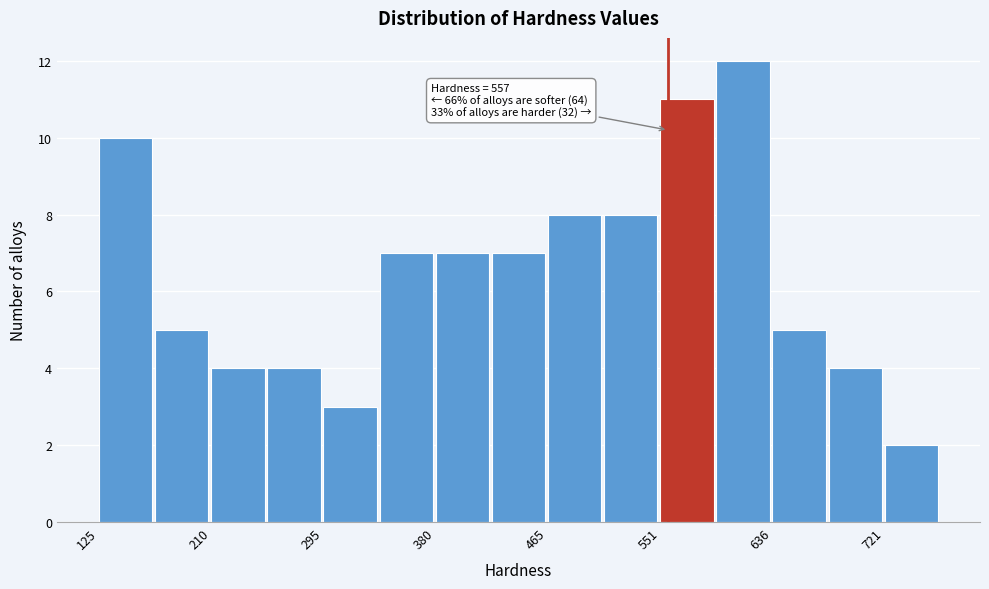

Over which range of the x-axis is the bar tallest?

590 to 640